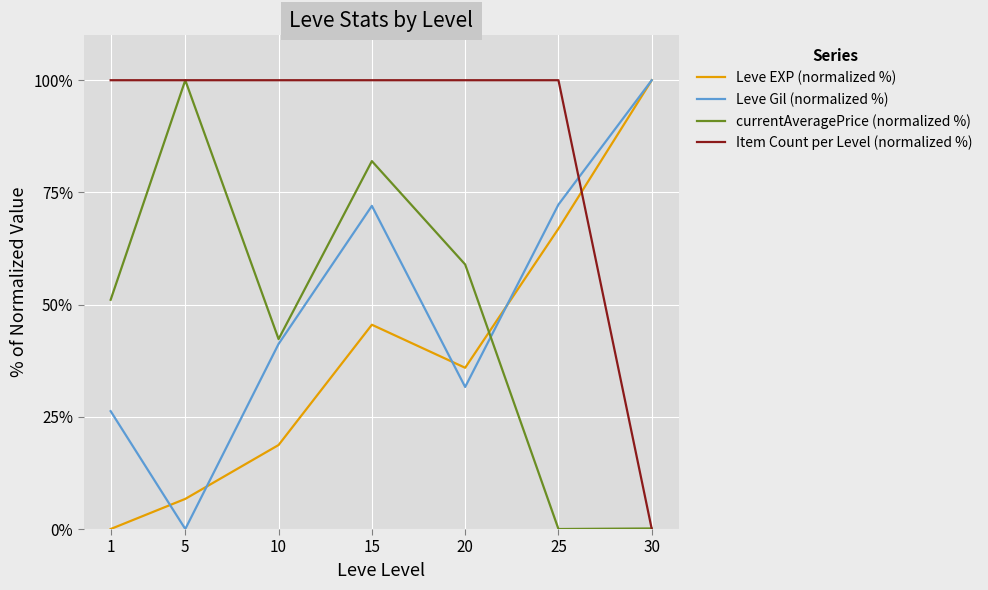

What is the sum of the Item Count per Level (normalized %) values at 1 and 30?

100.0